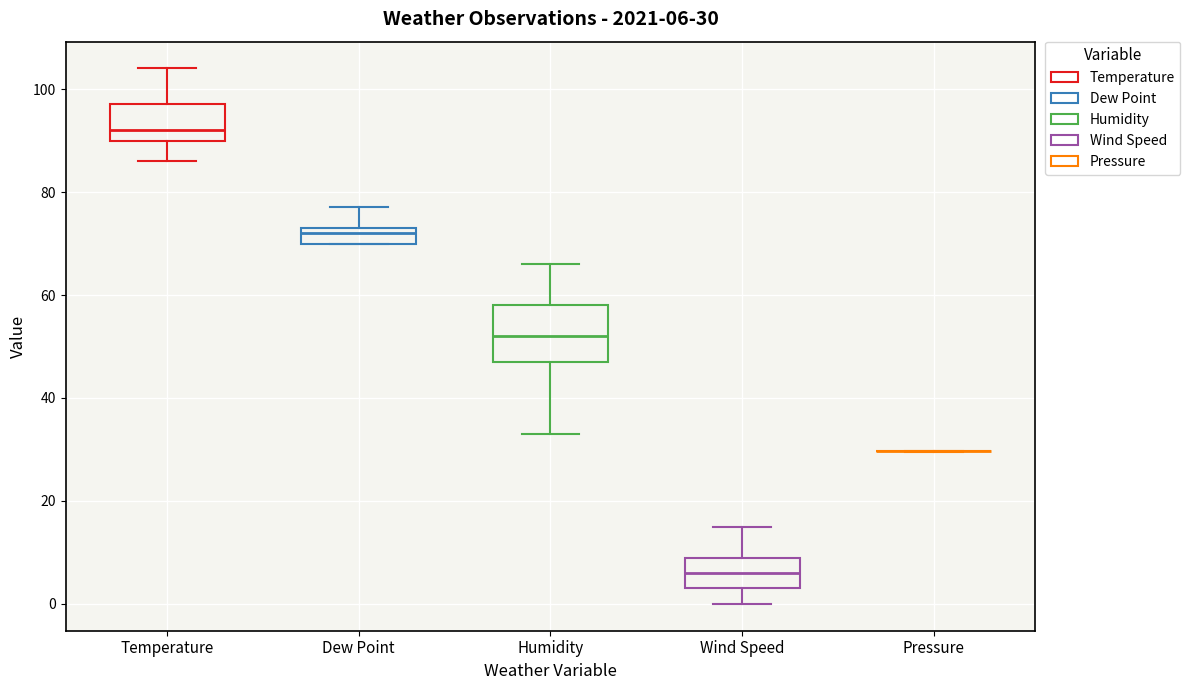

Comparing the boxes themselves (not the whiskers), which one is the tallest?

Humidity